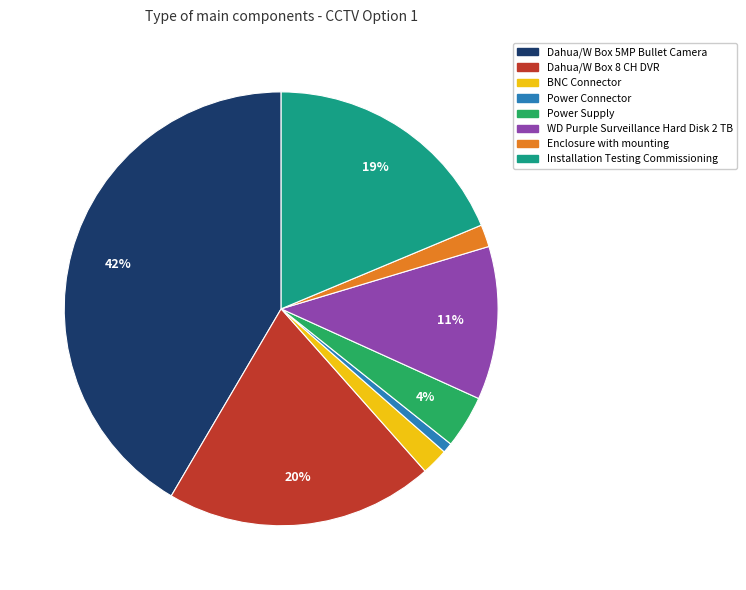

Which category has the smallest portion of the pie?

Power Connector